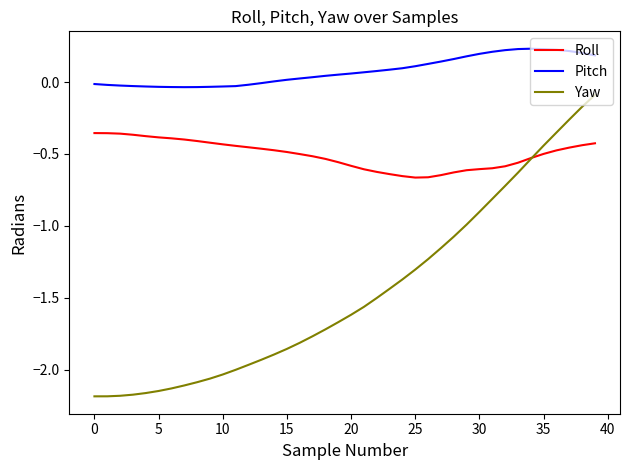

True or false: Pitch and Yaw cross at least once.

False